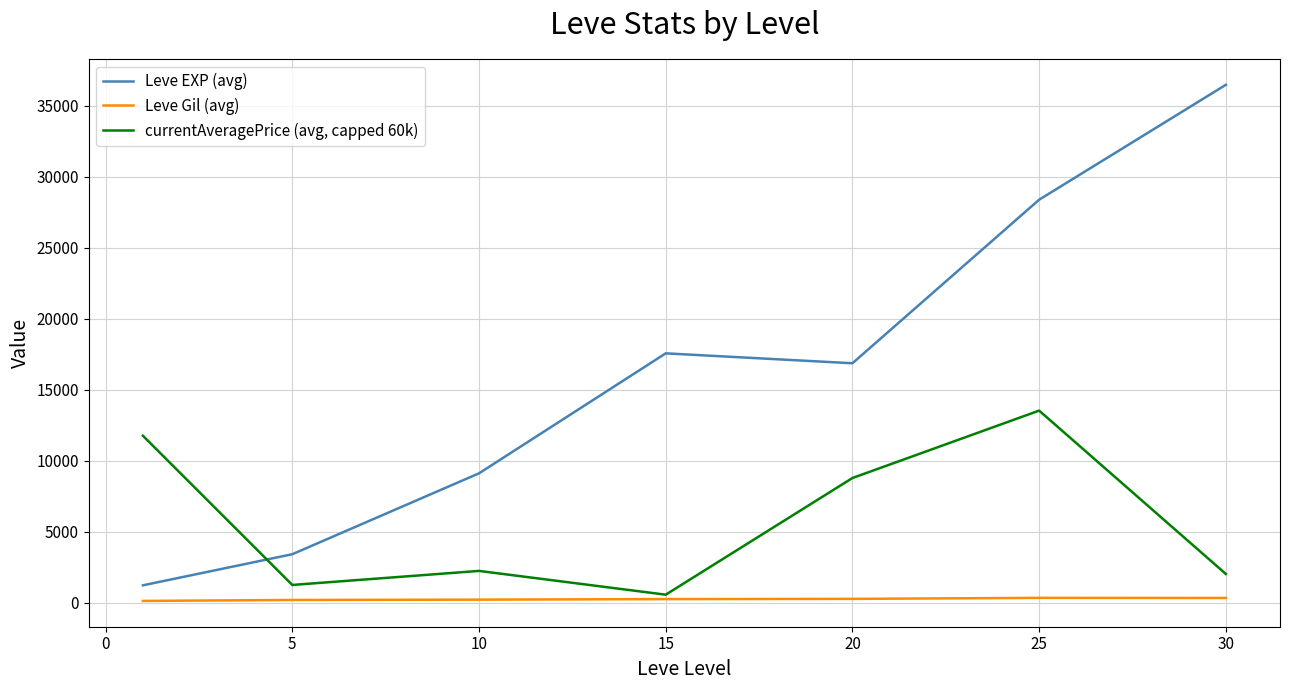

Which series has the largest range (max minus min)?

Leve EXP (avg)